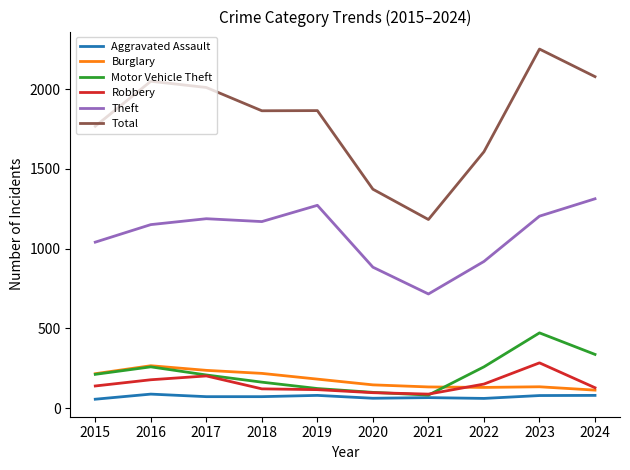

Which series changed the most between 2021 and 2024?

Total